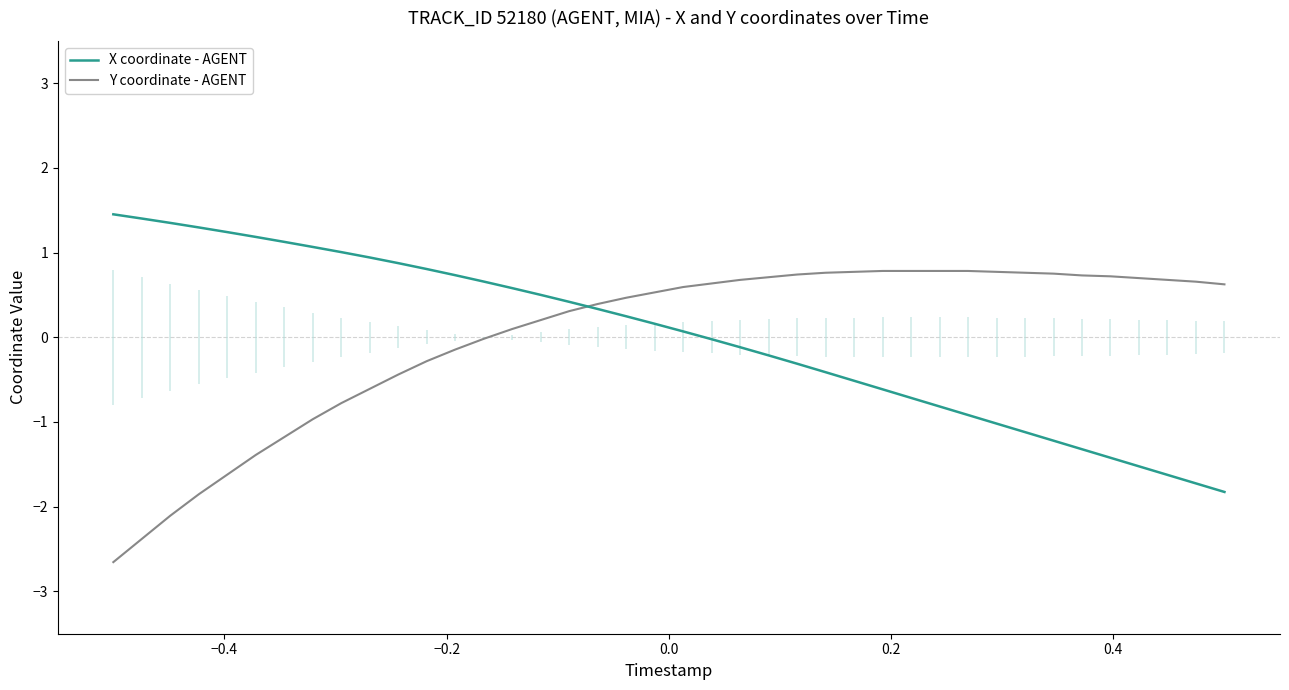

Which series has the widest spread of Y values?

Y coordinate - AGENT